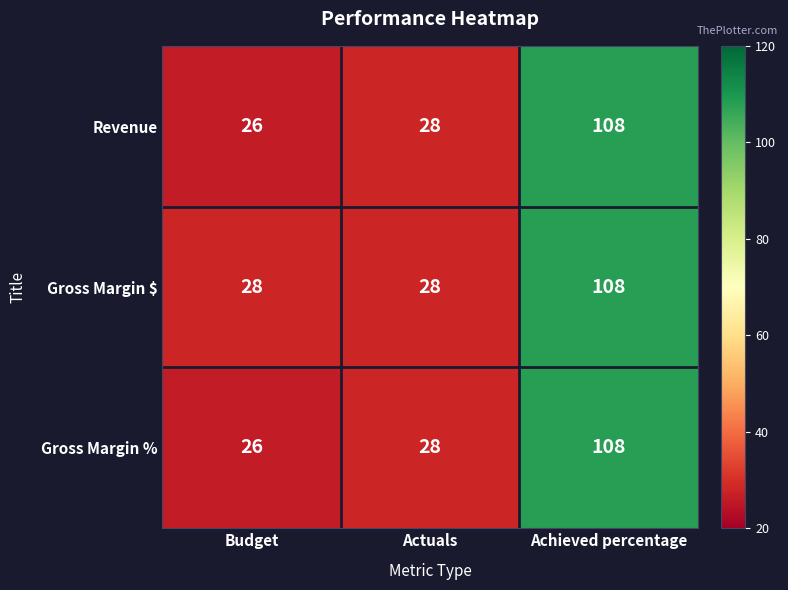

What is the total value across all series at Achieved percentage?

324